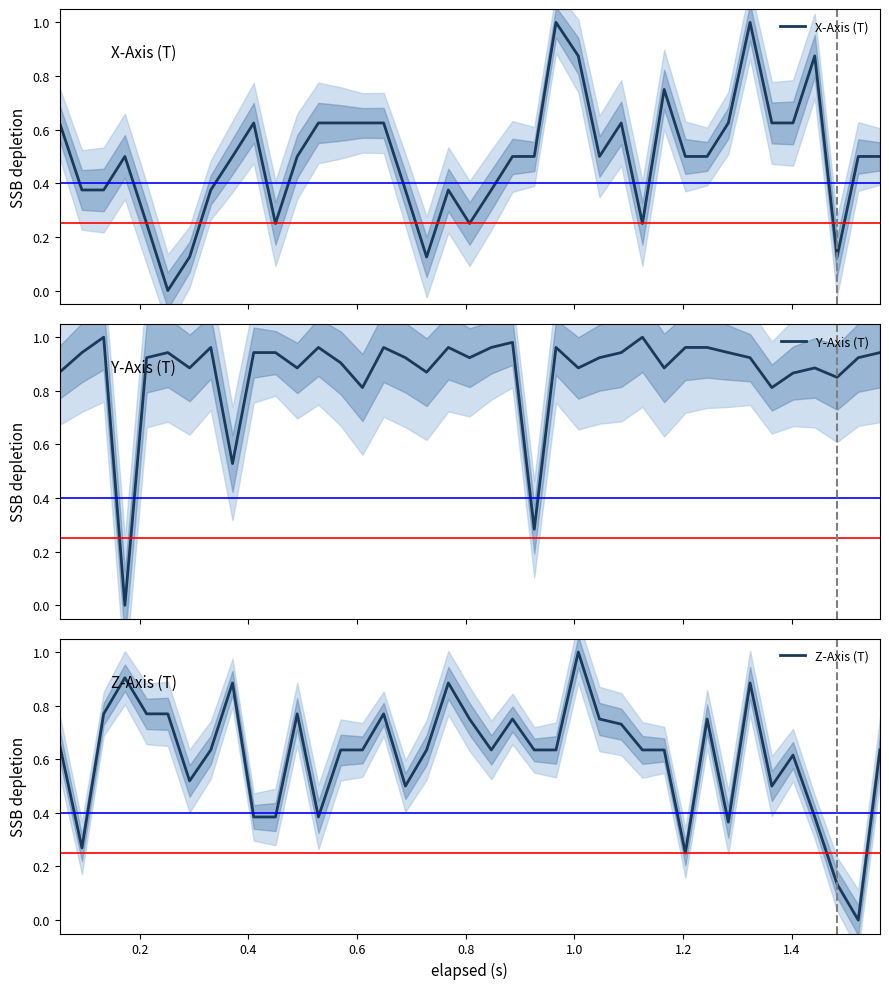

Is the value of Z-Axis (T) at 1.6 greater than the value of Y-Axis (T) at 1.2?

No